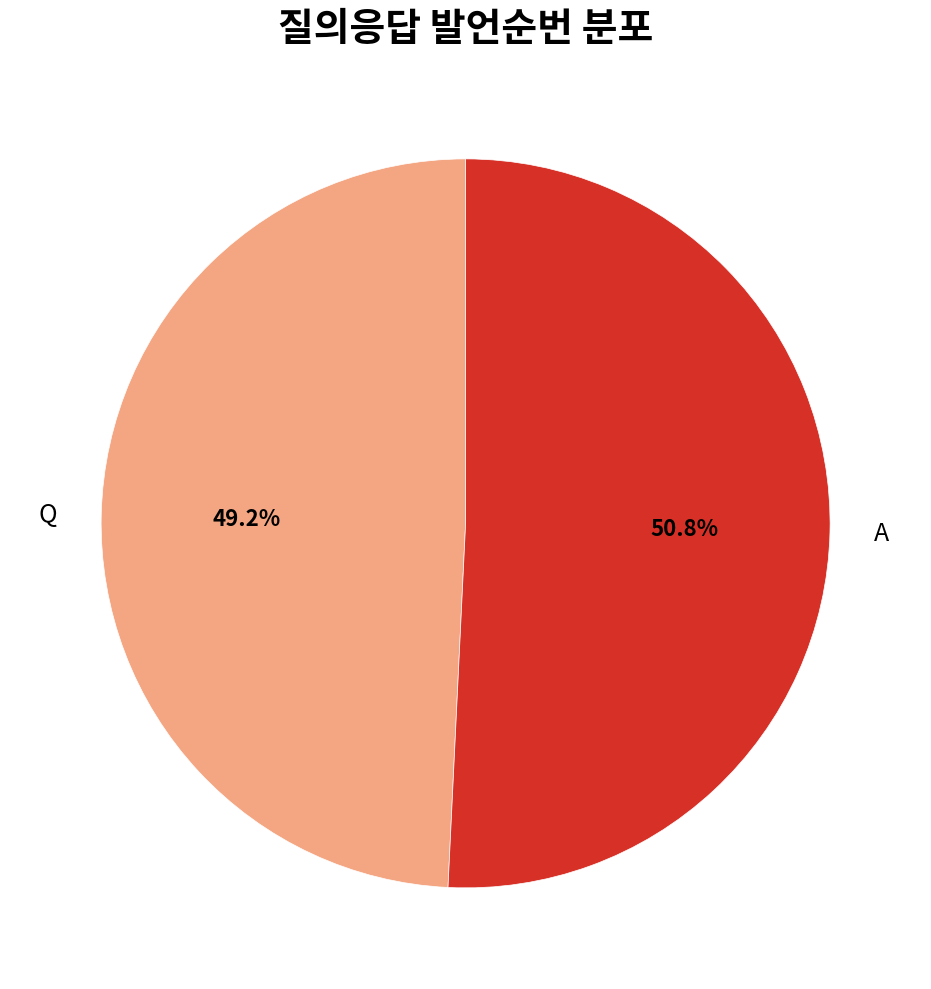

To the nearest percent, what is the difference between the largest and smallest slice percentages?

2%